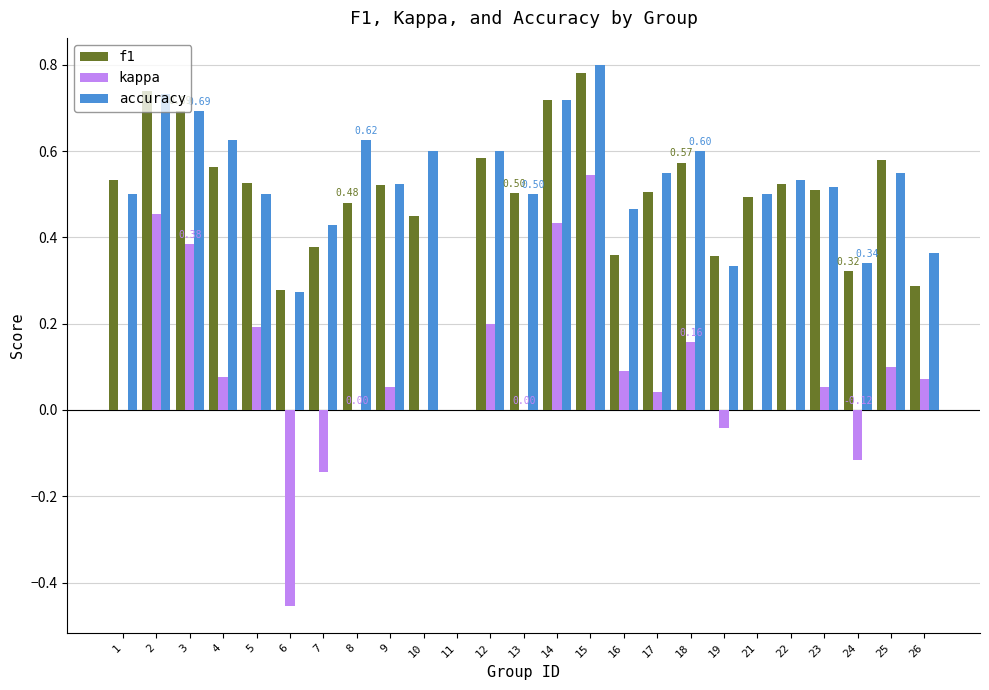

Is it true that f1 equals 0.6 at 12?

True